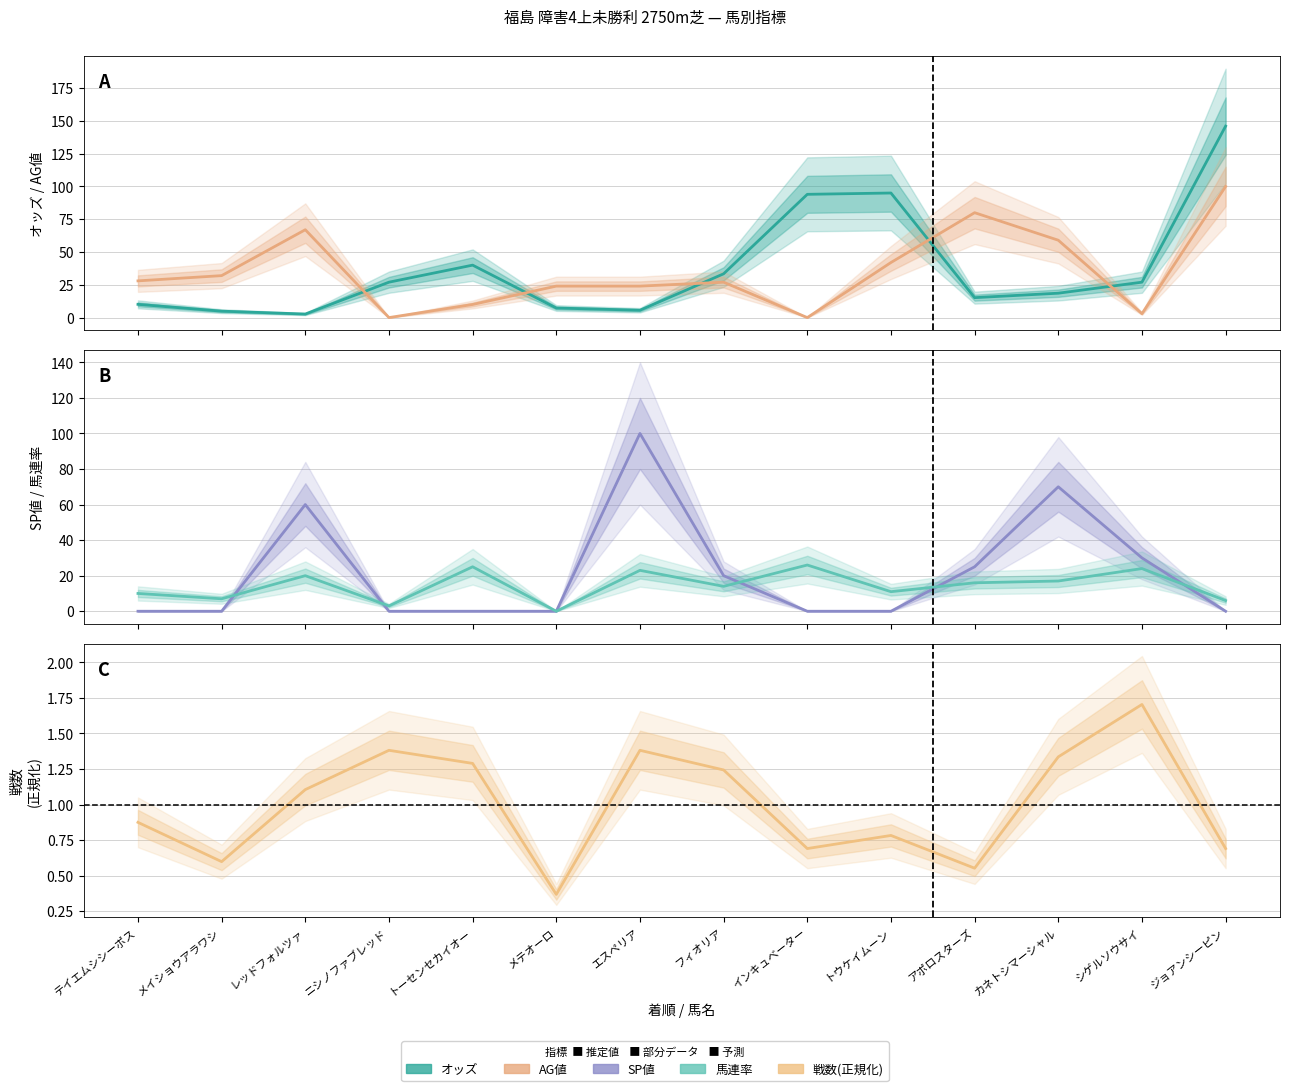

Where is AG値 nearest to the value 50?

トウケイムーン